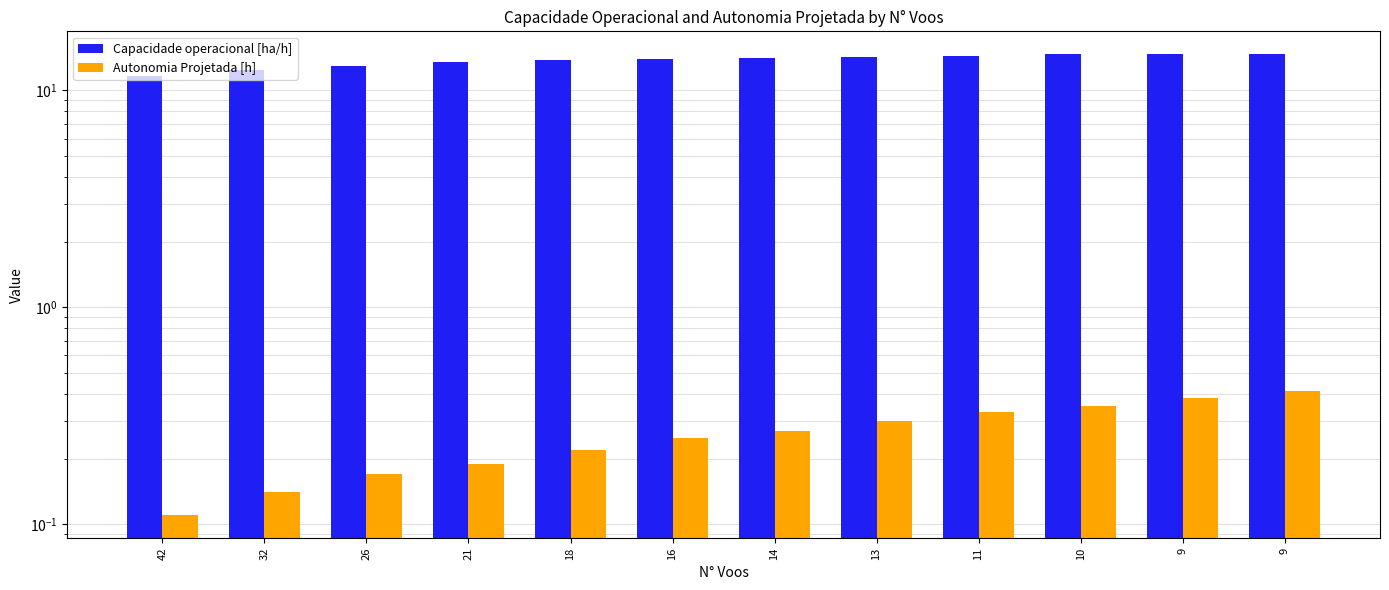

List the series in order of their overall mean, highest first.

Capacidade operacional [ha/h], Autonomia Projetada [h]